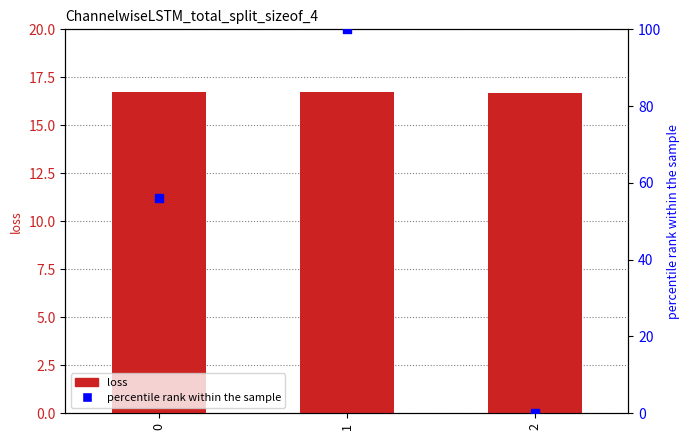

Which series has the largest total across all categories?

percentile rank within the sample